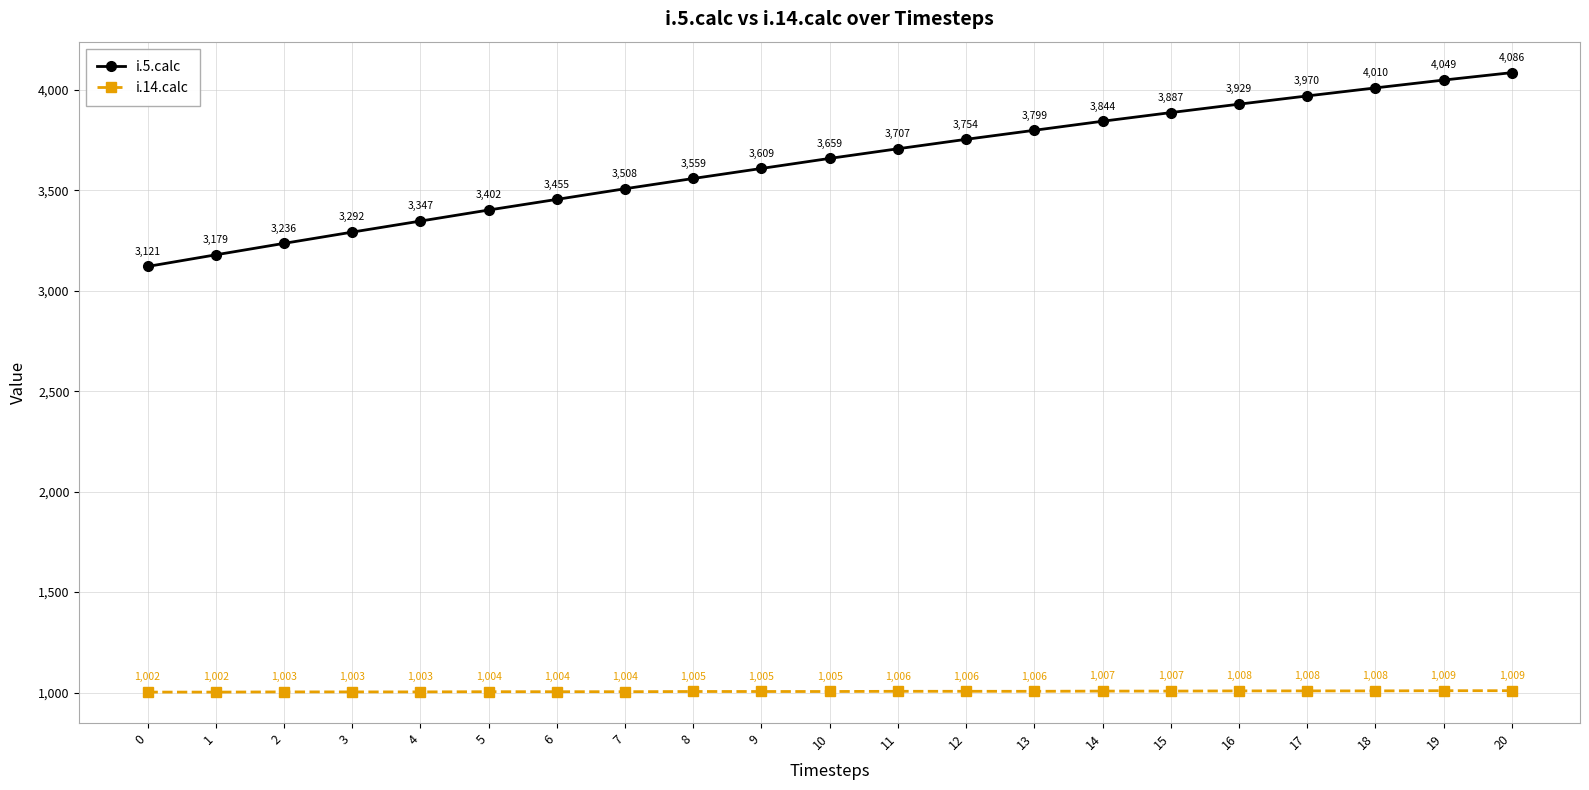

Does the chart display data point markers on the line(s)?

Yes